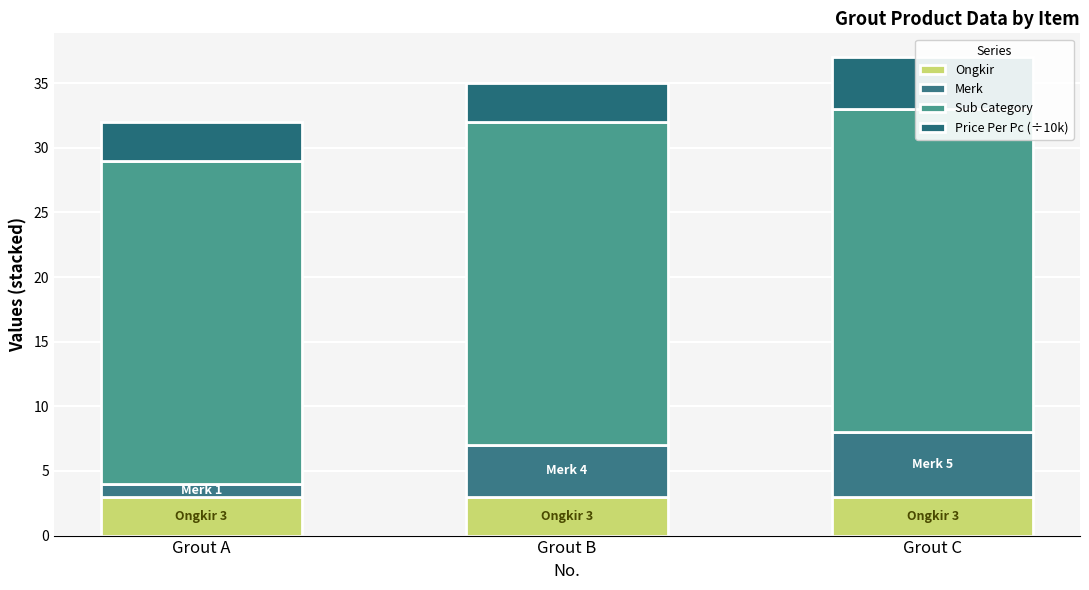

Is the value of Ongkir at Grout C greater than the value of Price Per Pc (÷10k) at Grout C?

No